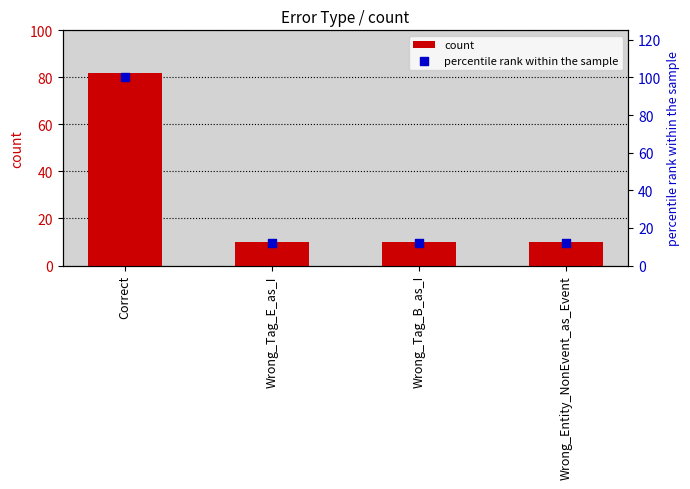

What are all the series names shown in the legend?

count, percentile rank within the sample